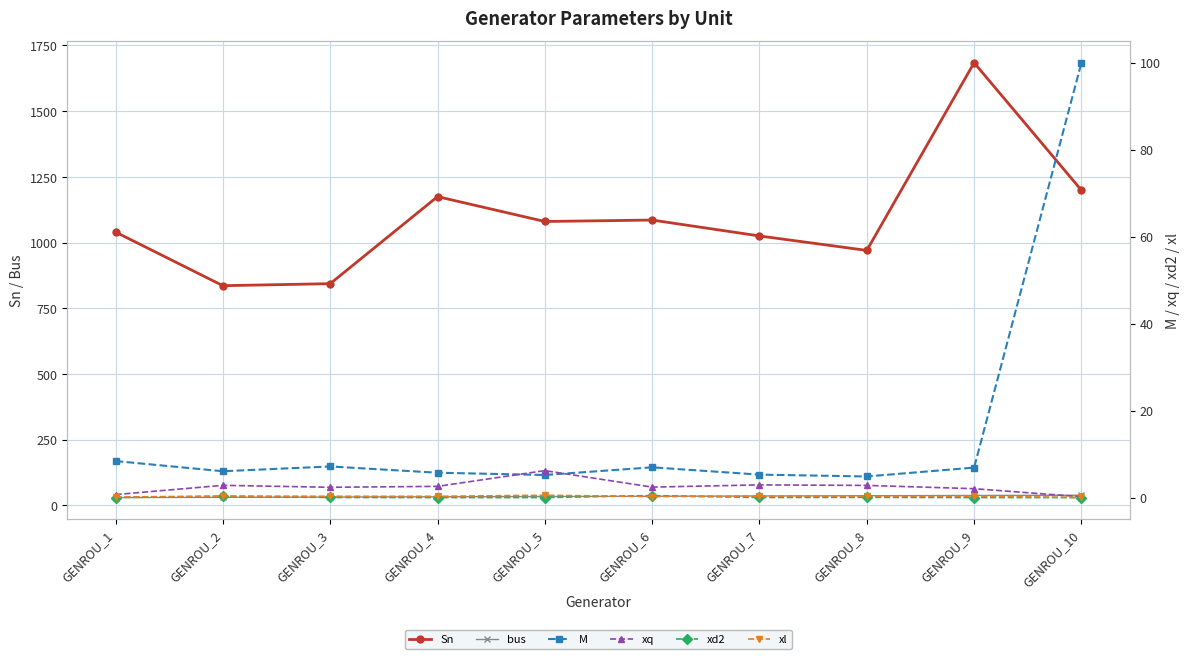

Is this an area chart (filled region under the line)?

No